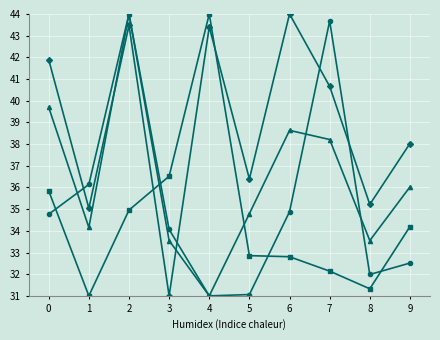

What is the total value across all series at 7?

154.7